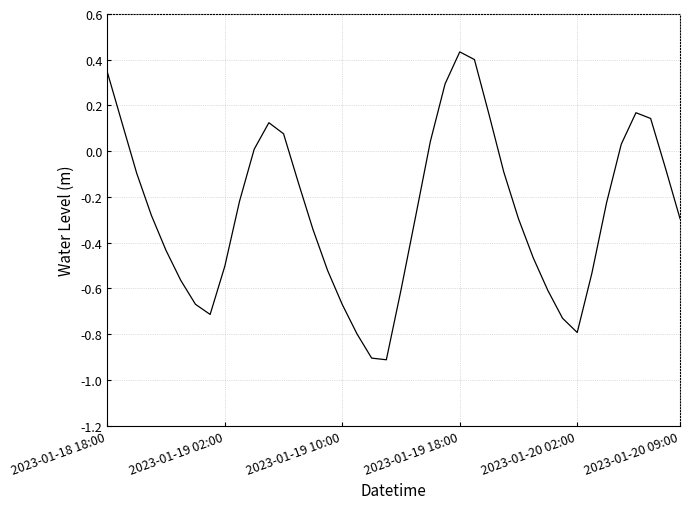

What is the minimum value shown in the chart?

-0.9